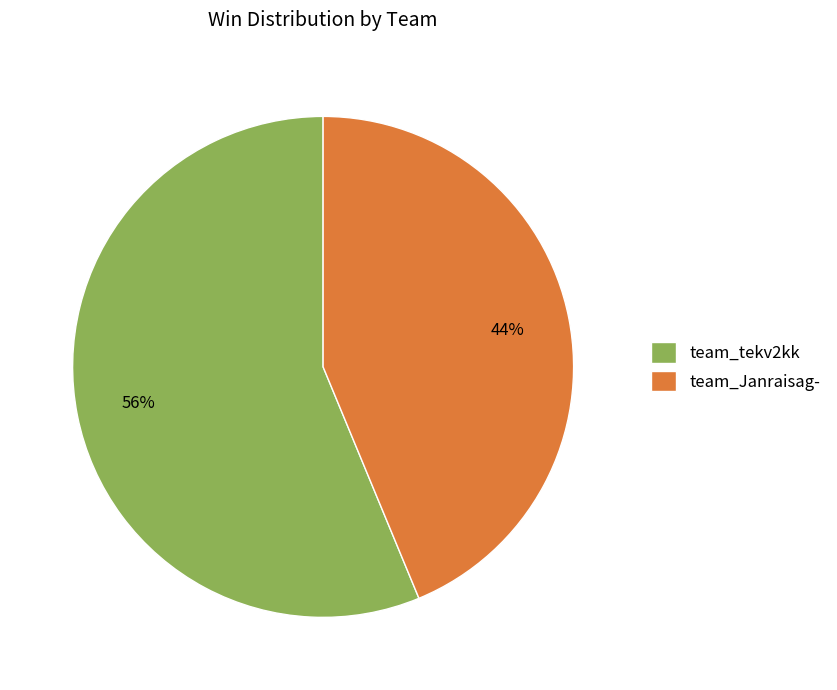

To the nearest percent, what is the average slice percentage?

50%